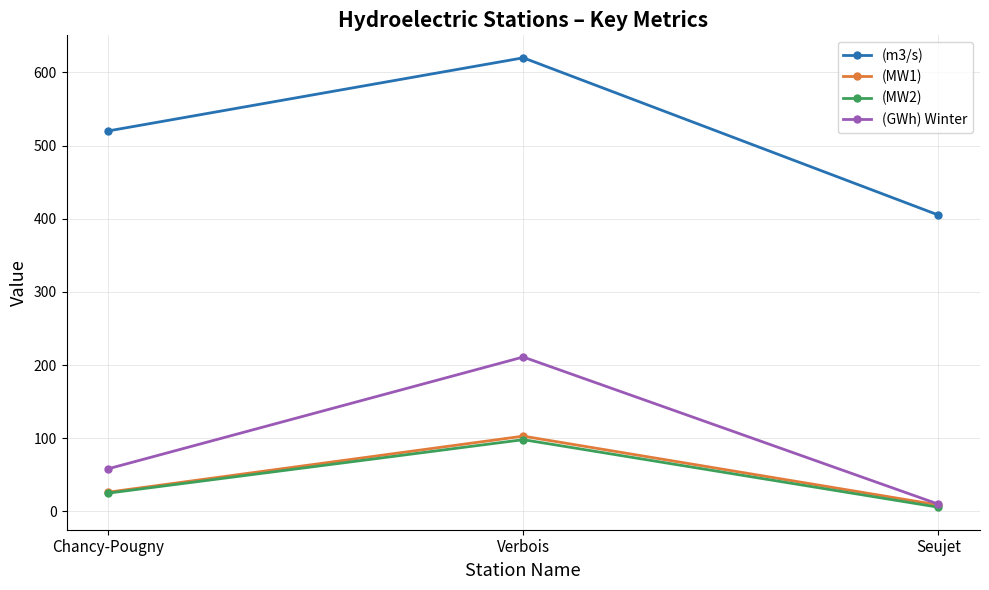

At how many categories does at least one series exceed 289?

3